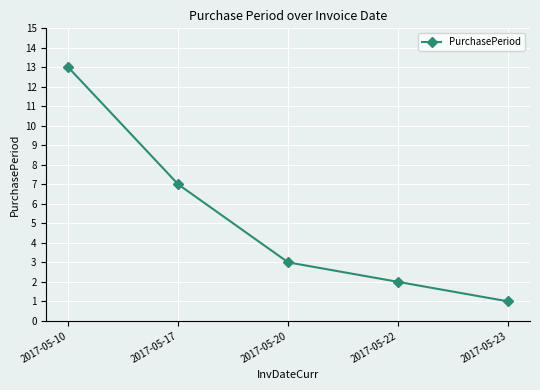

Rank the categories by value from lowest to highest.

2017-05-23, 2017-05-22, 2017-05-20, 2017-05-17, 2017-05-10